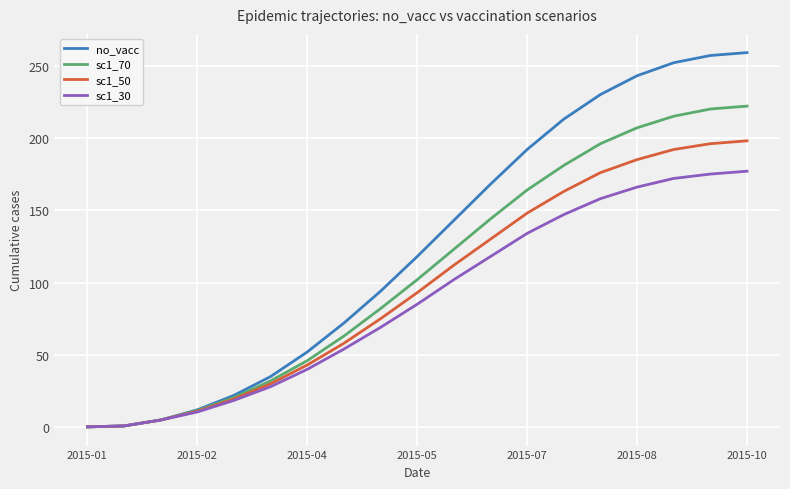

Which series has the largest total across all categories?

no_vacc